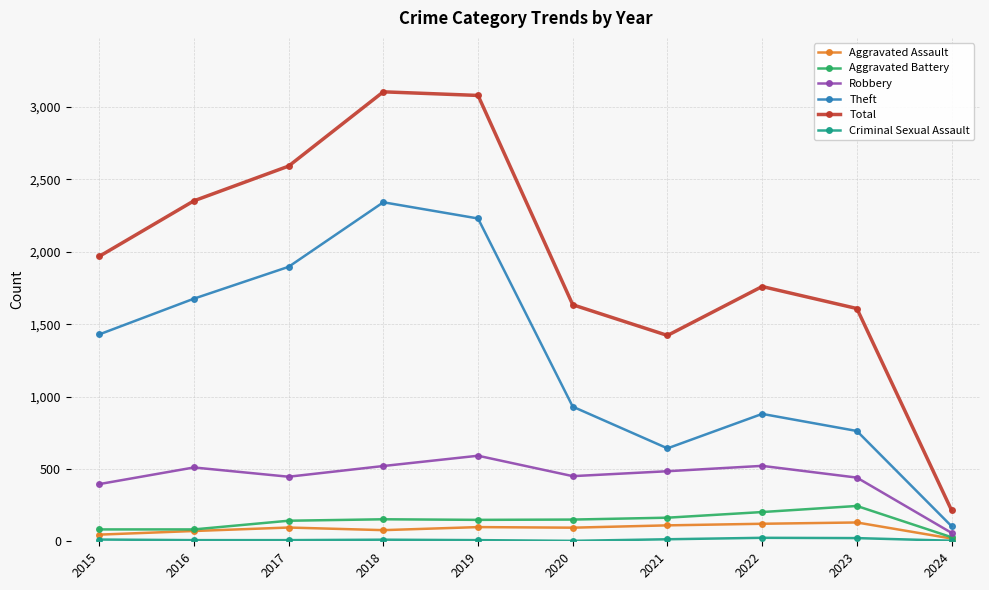

True or false: Aggravated Battery has more than 0 interior local peaks.

True